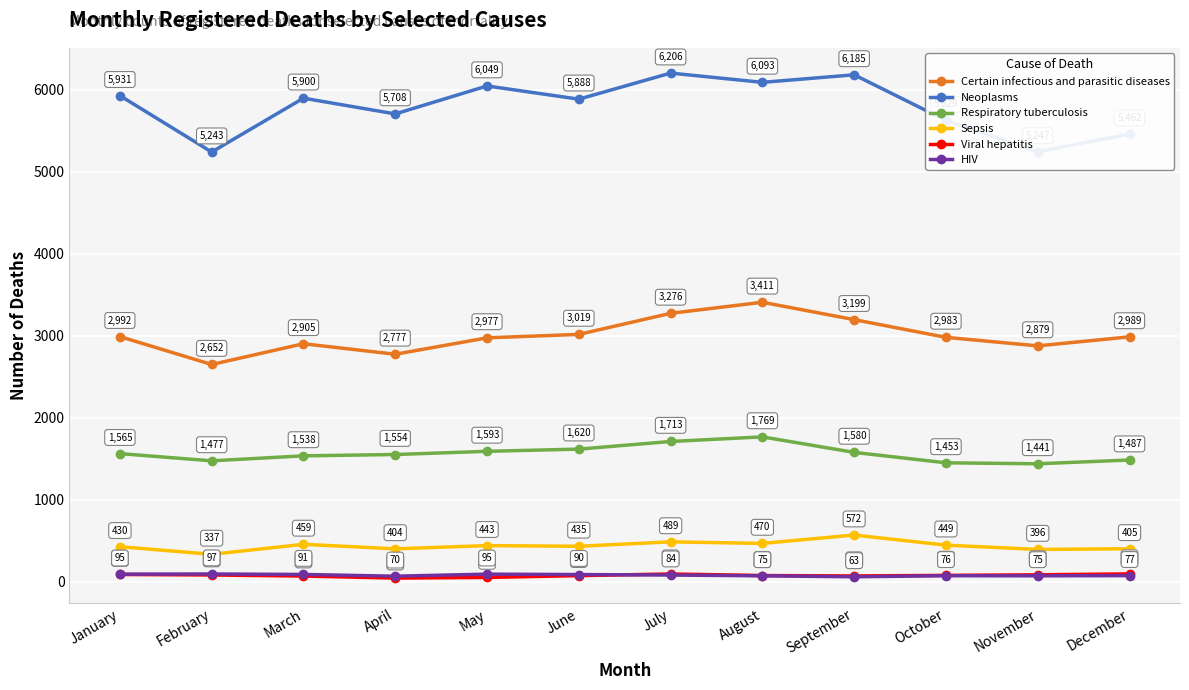

At July, list the series in order from largest to smallest.

Neoplasms, Certain infectious and parasitic diseases, Respiratory tuberculosis, Sepsis, Viral hepatitis, HIV